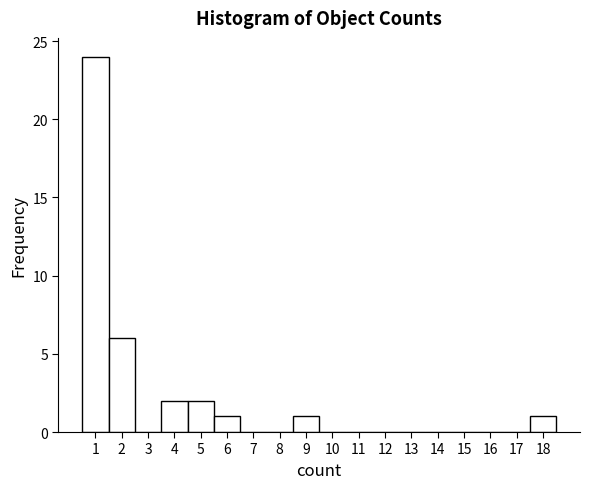

Over which range of the x-axis is the bar tallest?

0.5 to 1.5